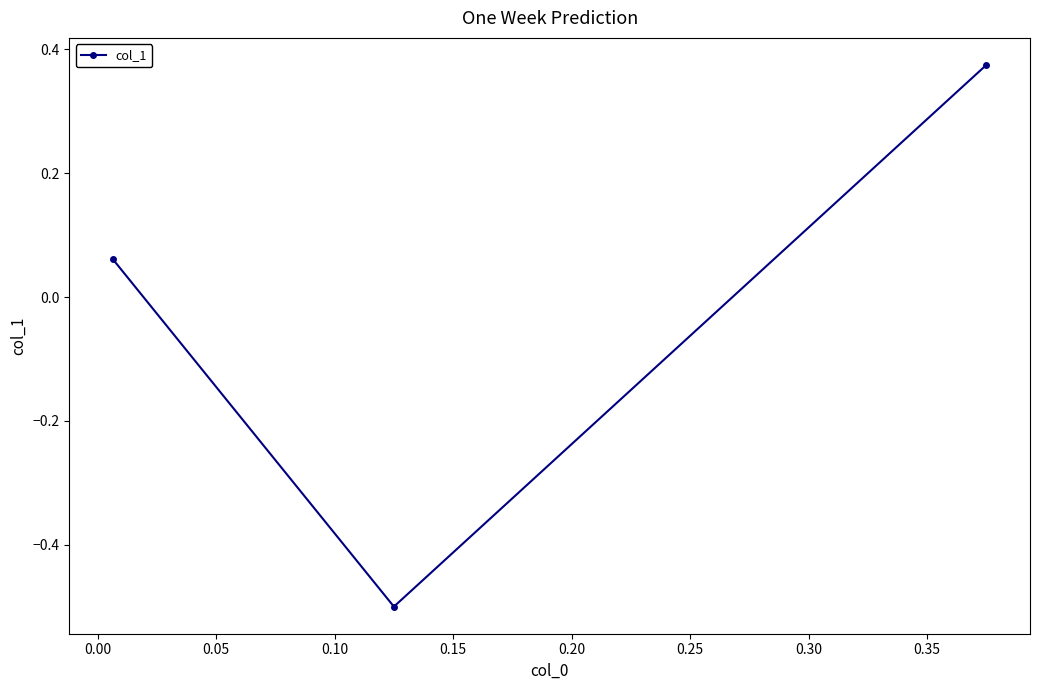

What is the minimum value shown in the chart?

-0.5